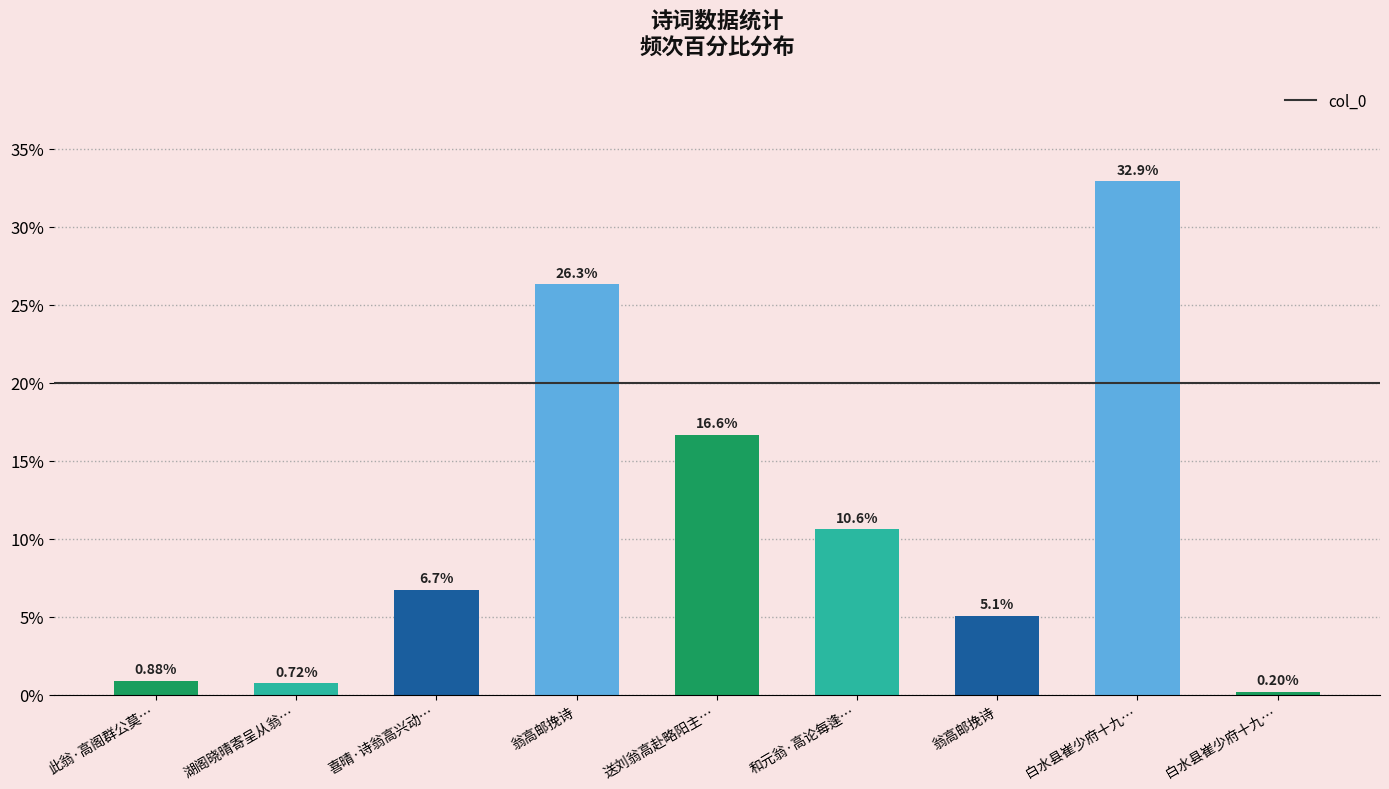

True or false: the data shows 32.9 at 白水县崔少府十九….

True